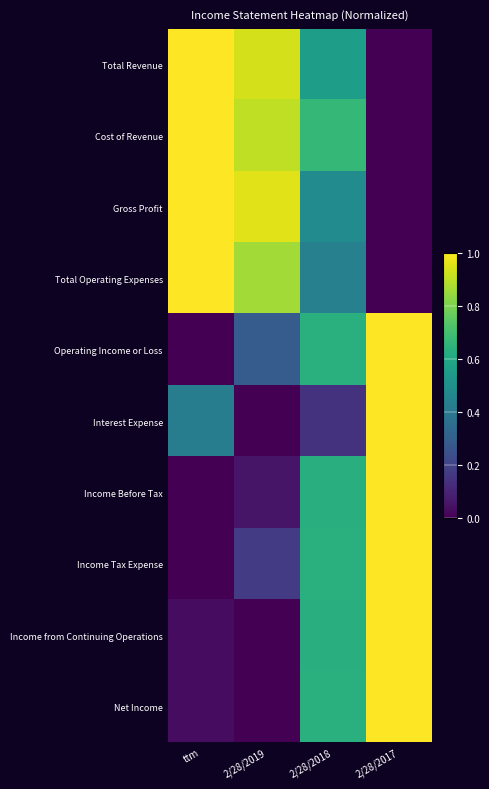

Which series changed the most between 2/28/2018 and 2/28/2017?

Interest Expense